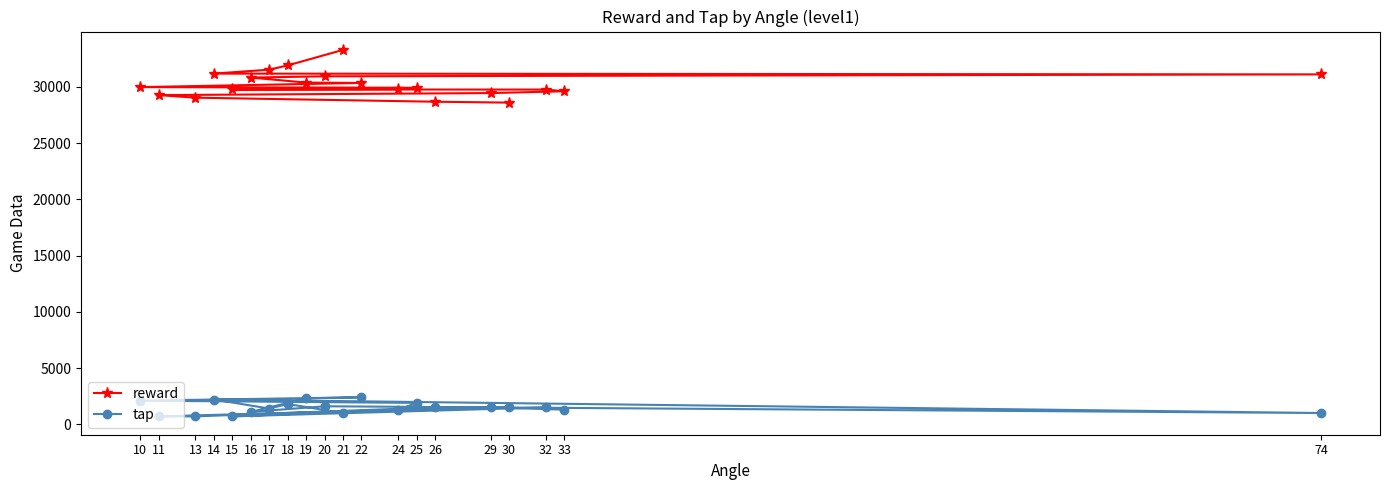

What is the value of the reward point at the 2nd from the left?

29270